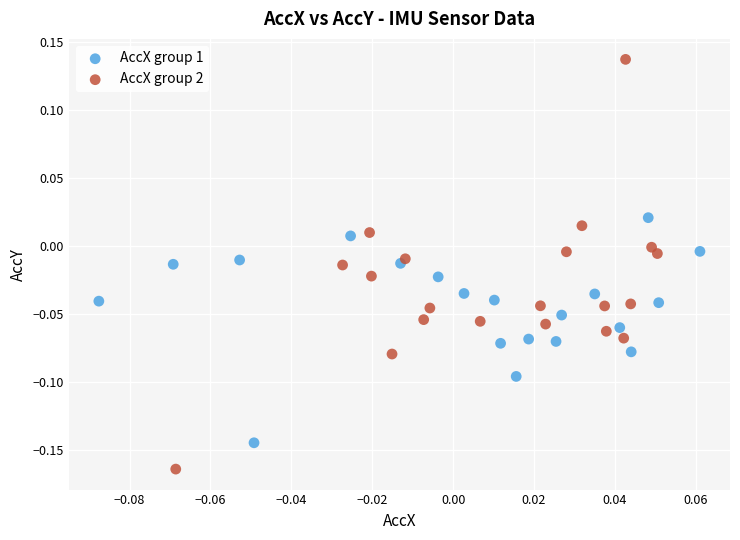

Which series reaches the minimum Y coordinate?

AccX group 2